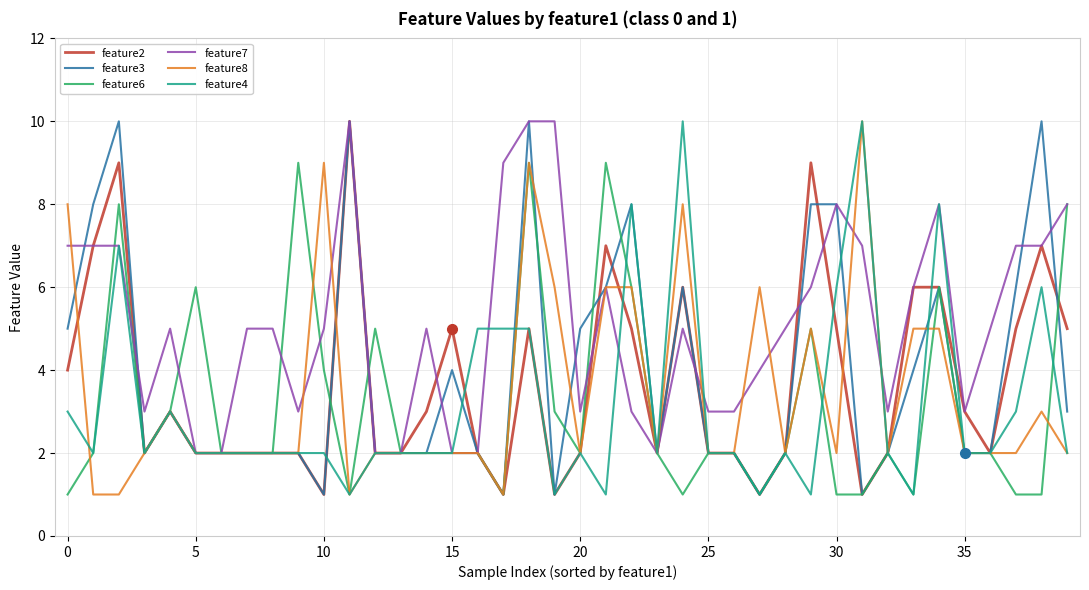

What is the maximum value shown in the chart?

10